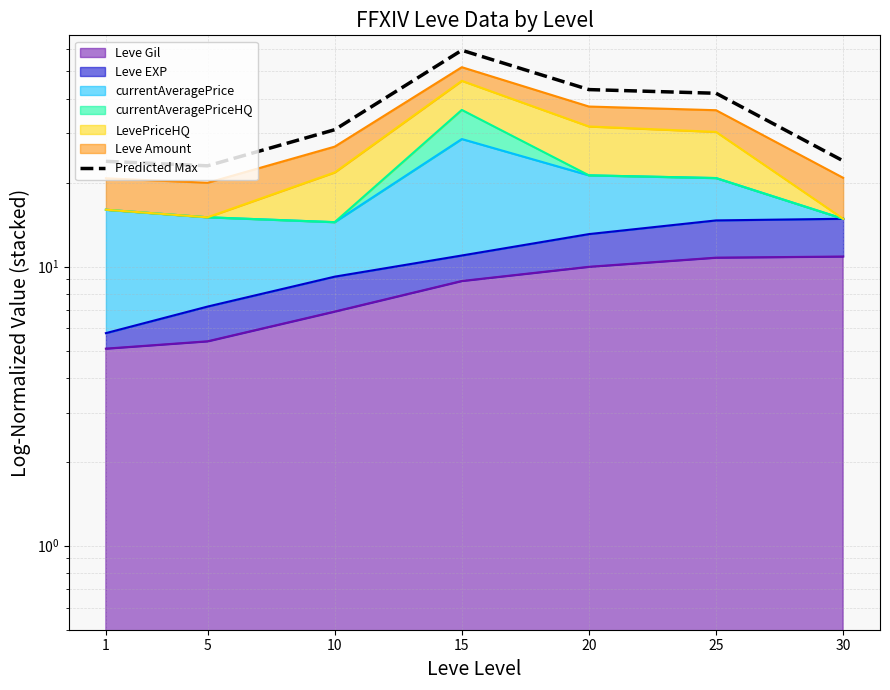

How many categories are shown in the chart?

7